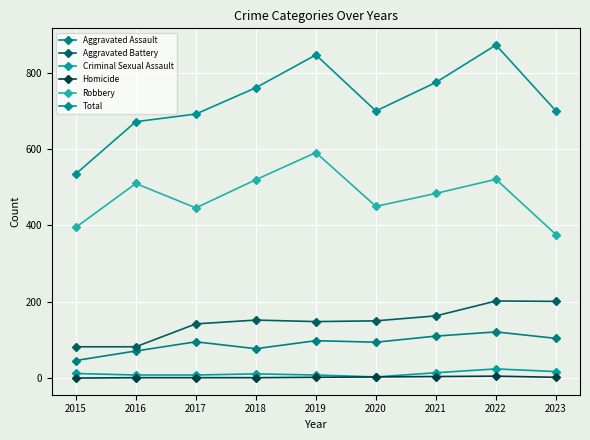

At how many categories does at least one series exceed 181?

9